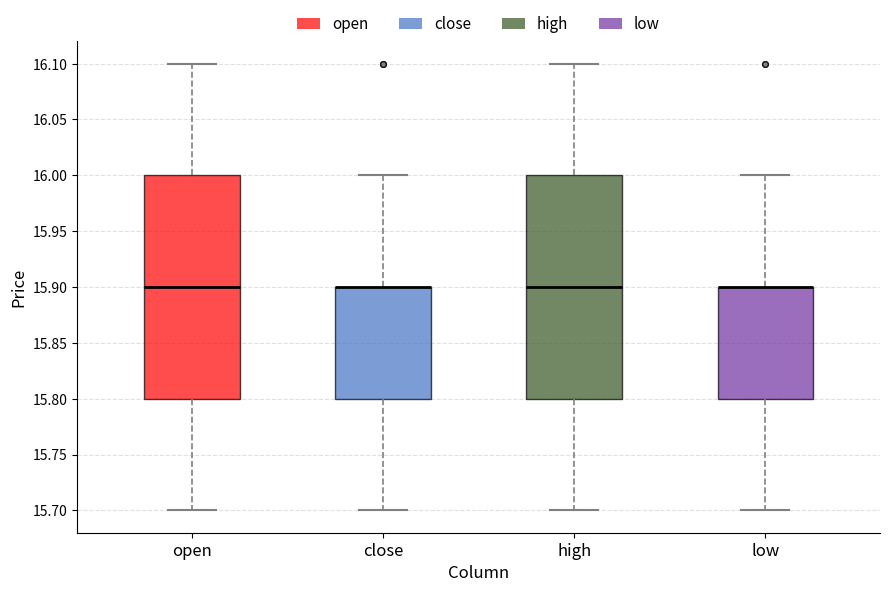

Where is the lower edge of the box for low on the y-axis? The values are not printed on the chart, so give them approximately, as read against the axis.

15.8